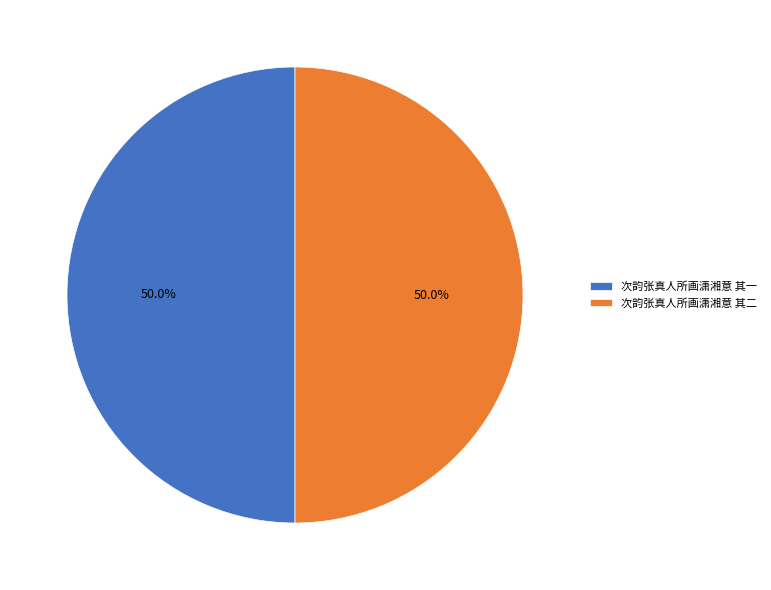

What percentage is NOT represented by 次韵张真人所画潇湘意 其一?

50.0%